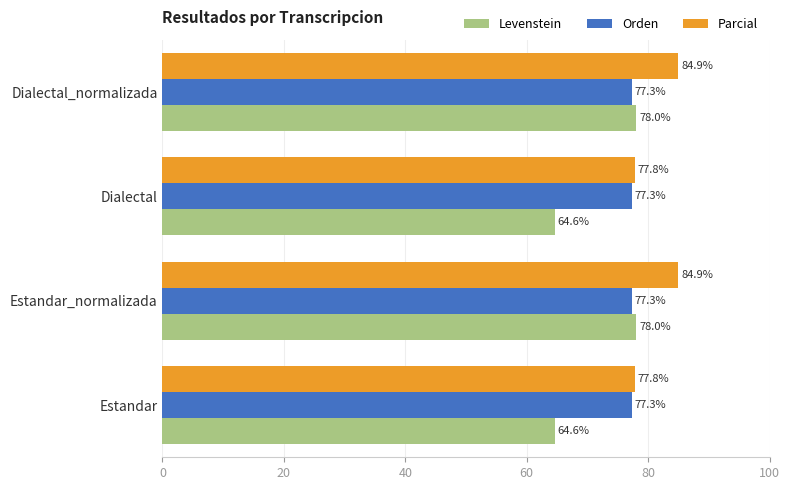

Is the value of Orden at Estandar greater than the value of Parcial at Dialectal?

No